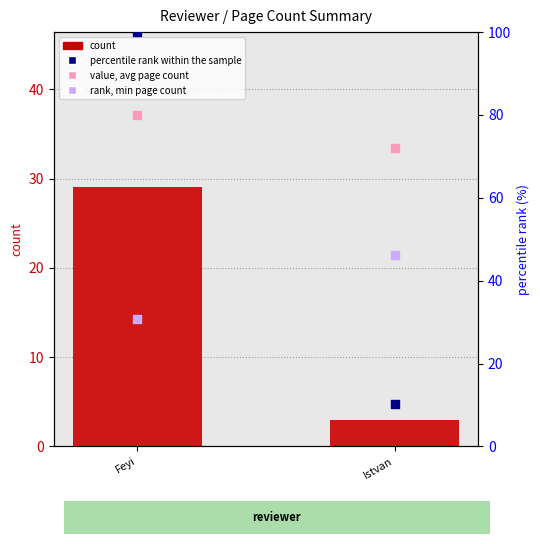

Which series has the largest total across all categories?

value, avg page count